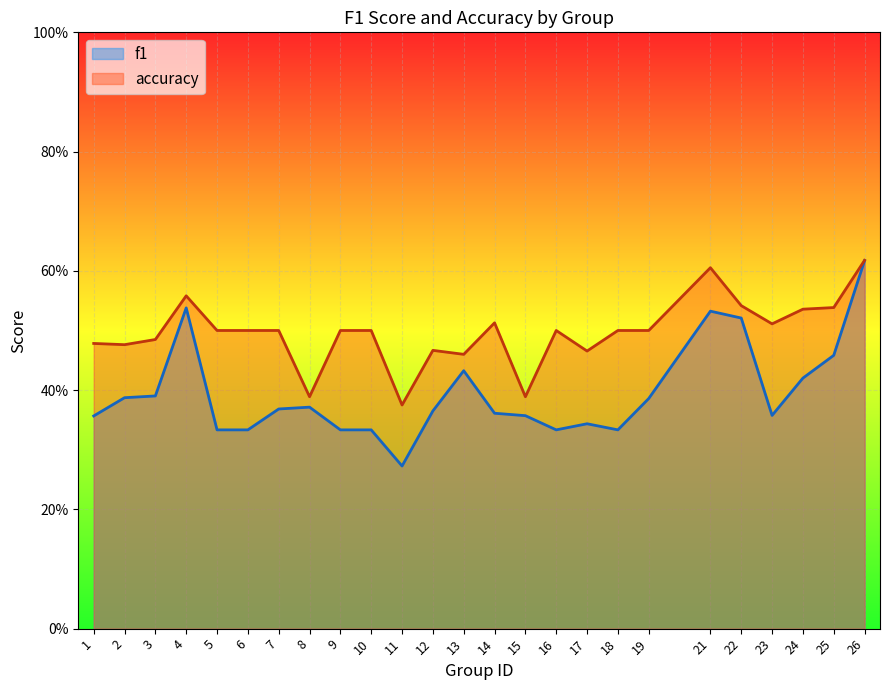

In accuracy, how many points are lower than both neighbors (excluding endpoints)?

7